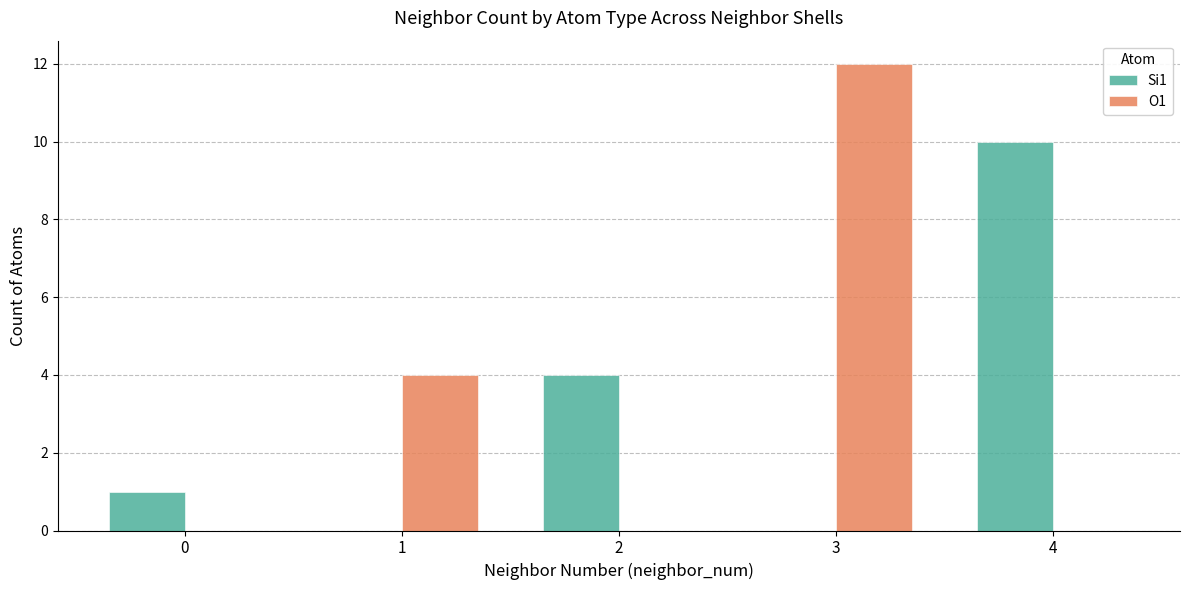

The value of O1 at 1 is 2. True or false?

False